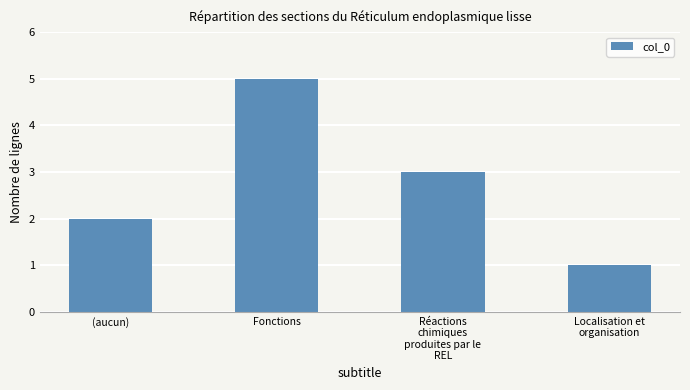

The chart shows a value of 1 at Fonctions. True or false?

False